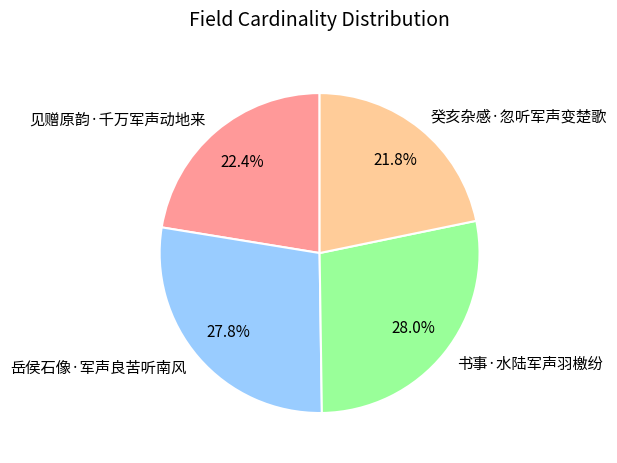

To the nearest percent, what is the difference between the largest and smallest slice percentages?

6%